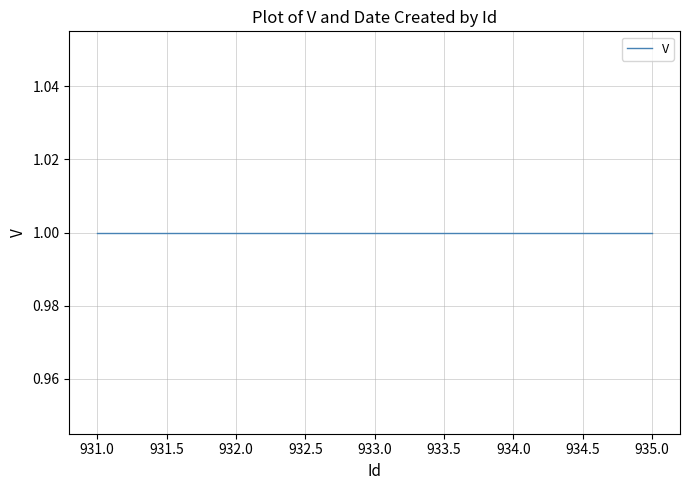

Which series changed the most between 931 and 933?

V